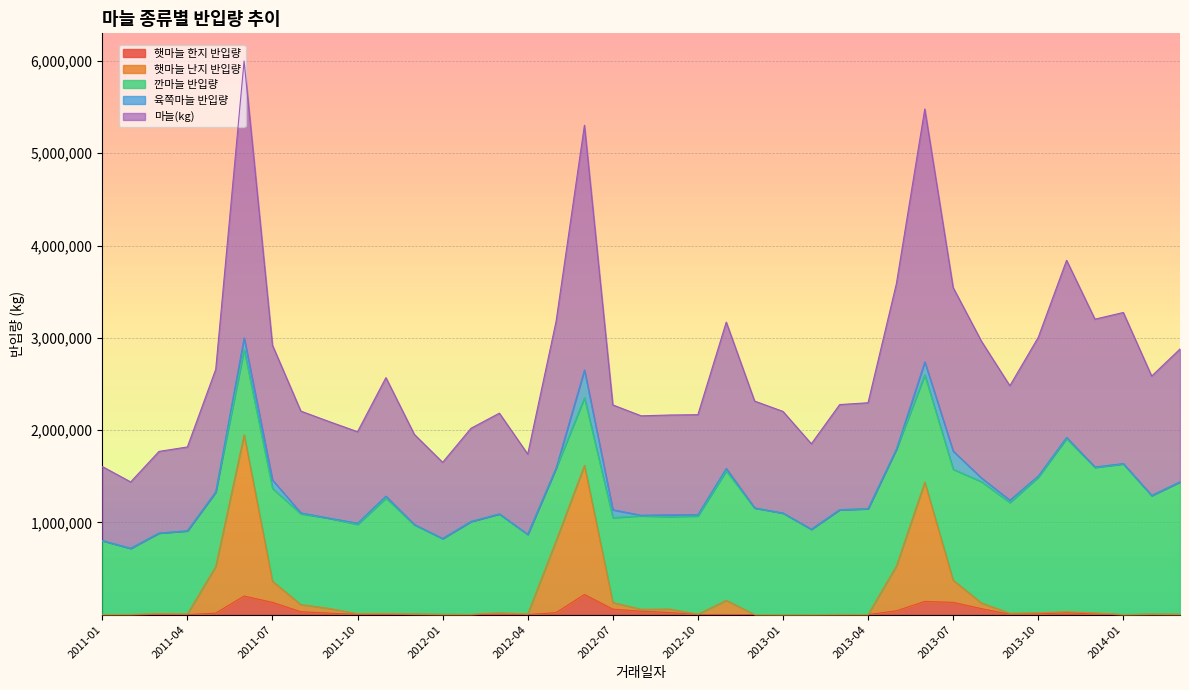

How many lines are shown in the chart?

5